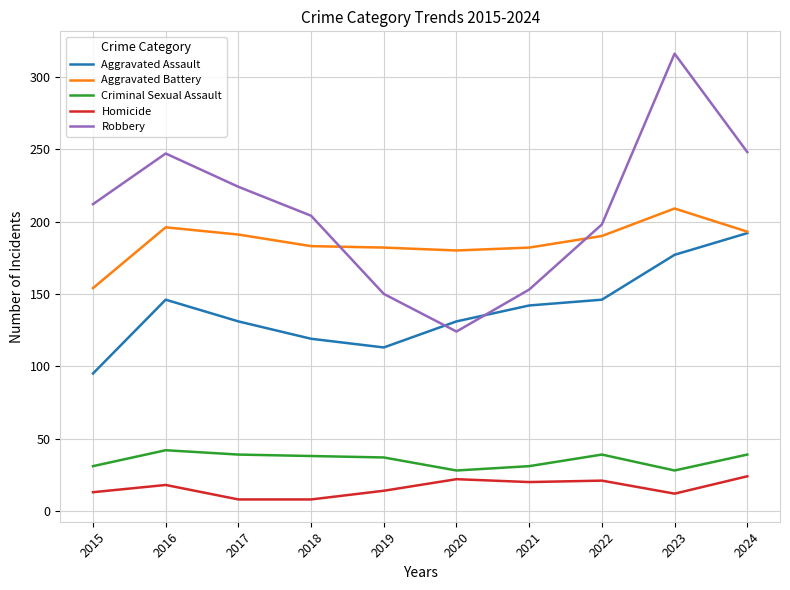

True or false: Aggravated Assault and Robbery intersect in this chart.

True